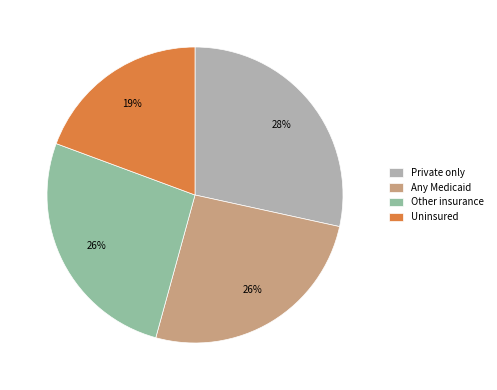

Which category has the smallest portion of the pie?

Uninsured